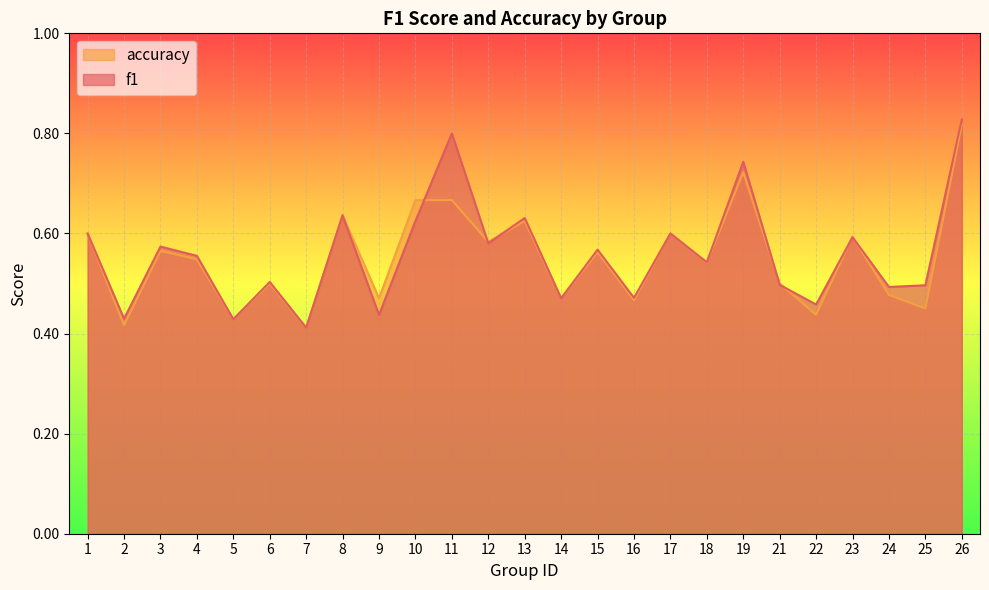

What value does the f1 series have at 18?

0.5